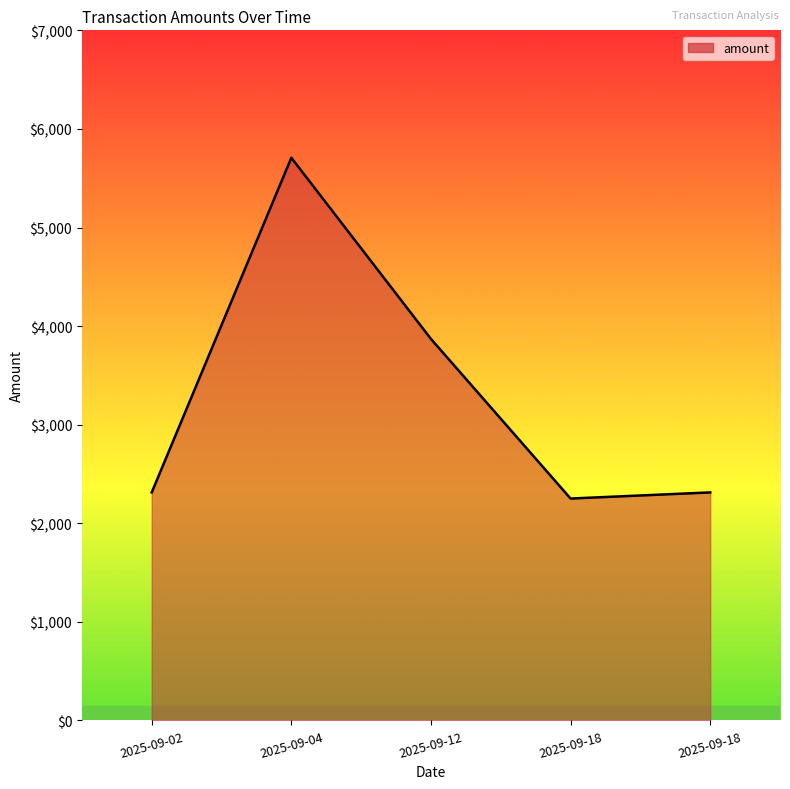

Rank the categories by value from lowest to highest.

2025-09-18, 2025-09-02, 2025-09-18, 2025-09-12, 2025-09-04